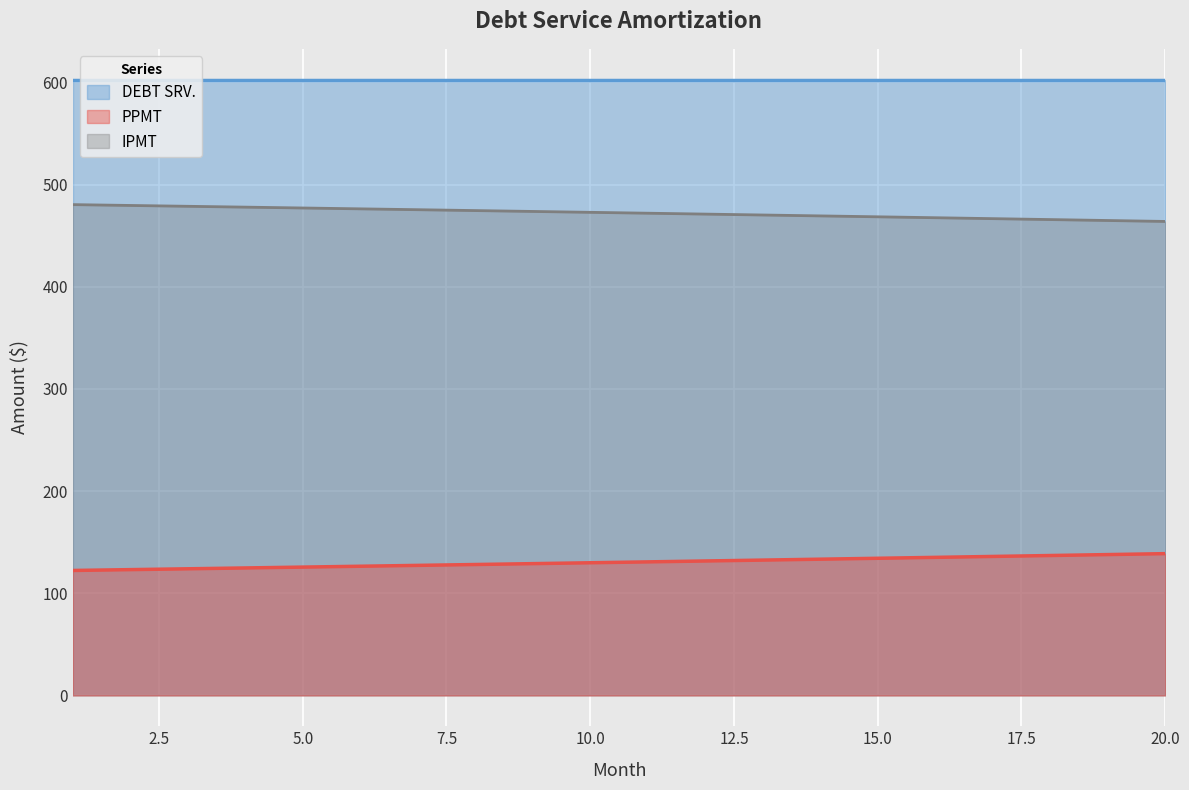

Does the chart display data point markers on the line(s)?

No